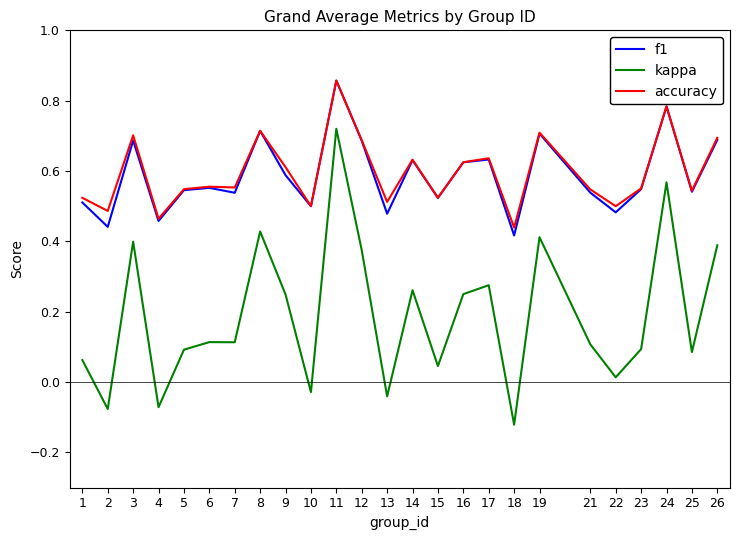

Is it true that f1 equals 0.5 at 21?

True